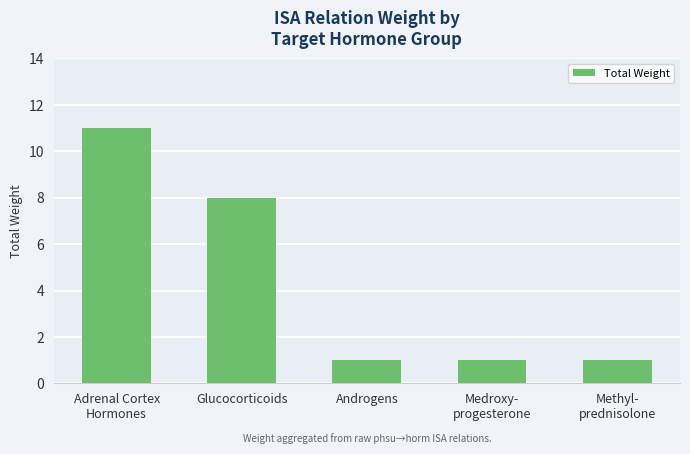

What is the greatest value displayed?

11